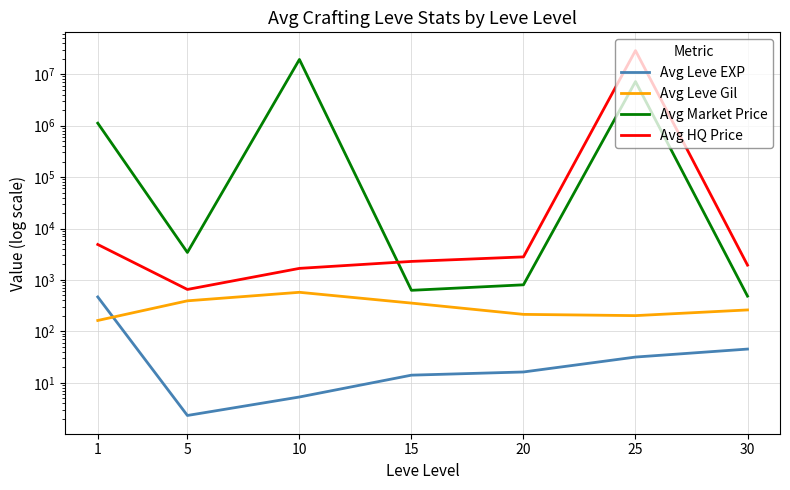

What is the total value across all series at 15?

3295.3